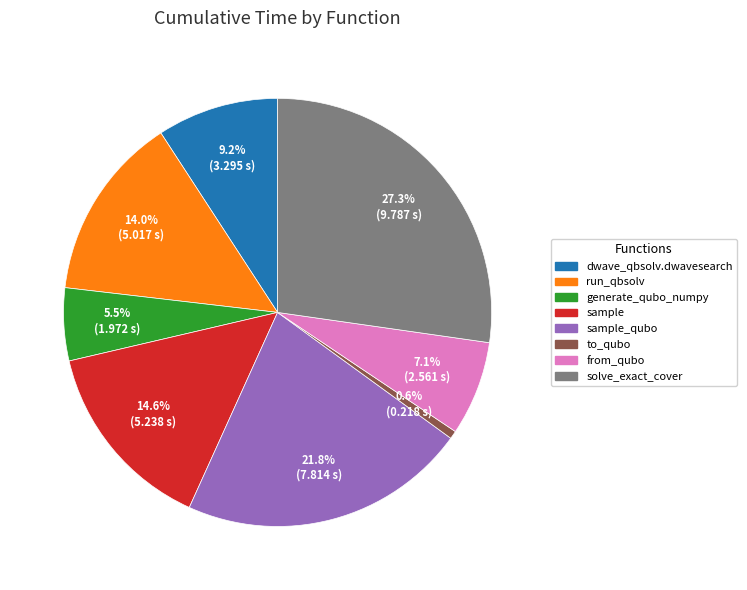

Count the number of slices in the pie.

8